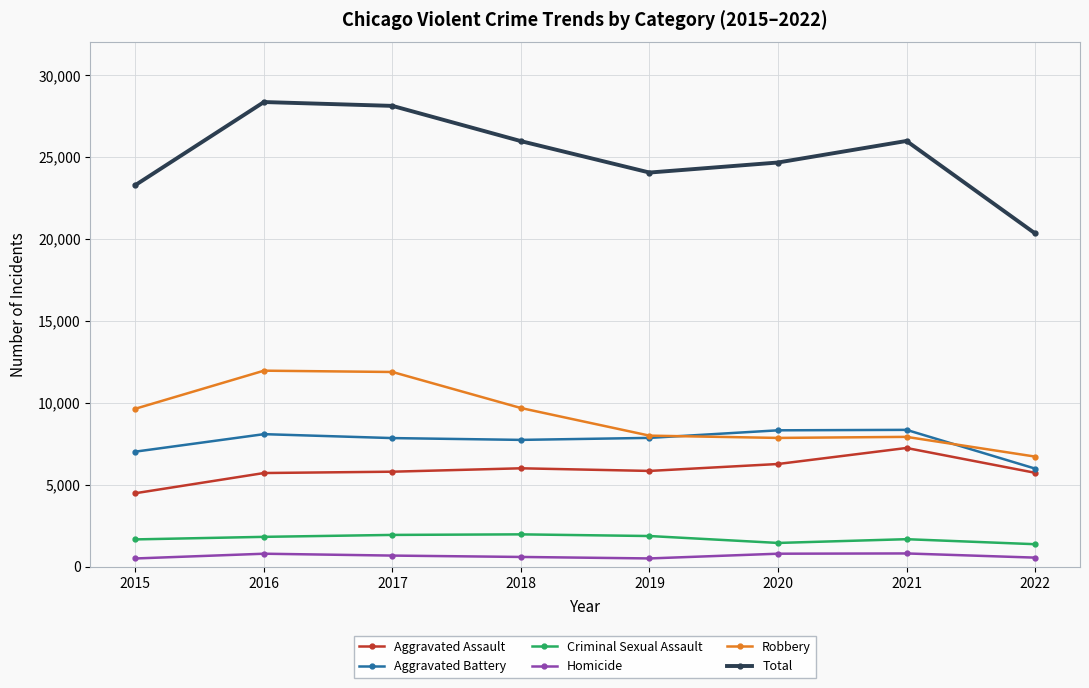

Is the value of Aggravated Assault at 2021 greater than the value of Total at 2017?

No